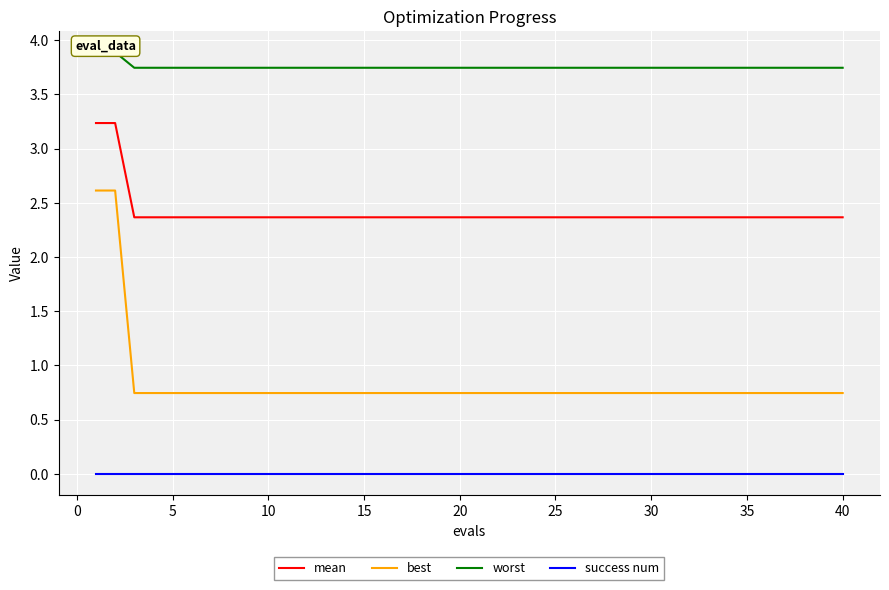

How many lines are shown in the chart?

4